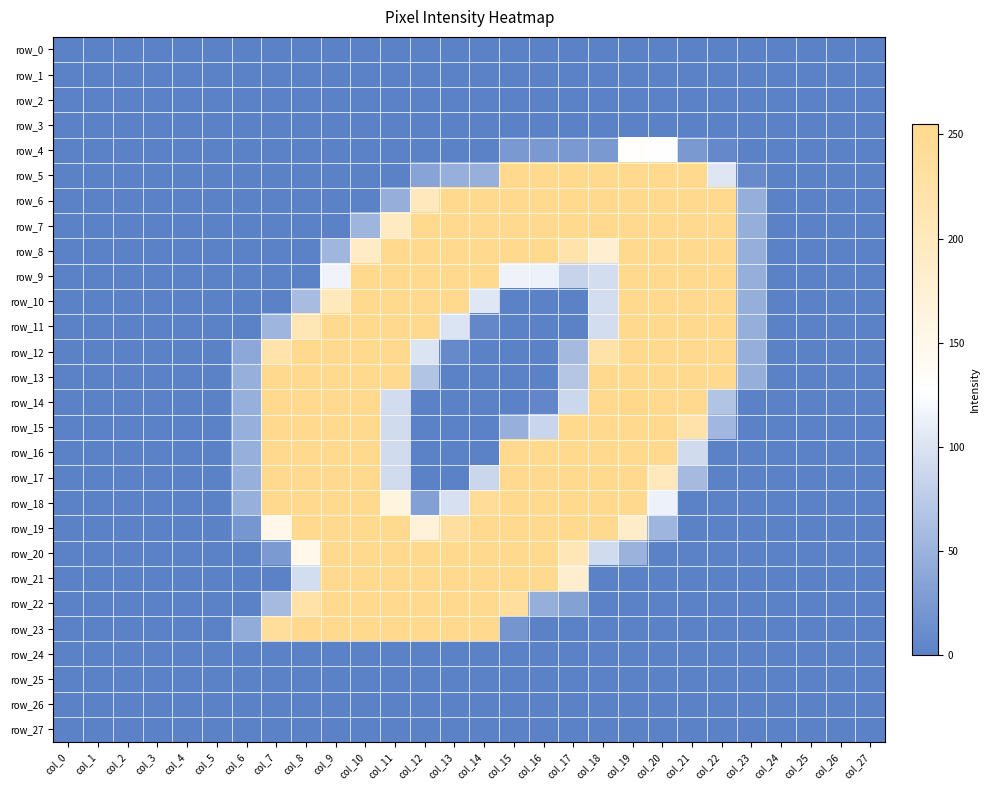

Count the number of data series in this chart.

28